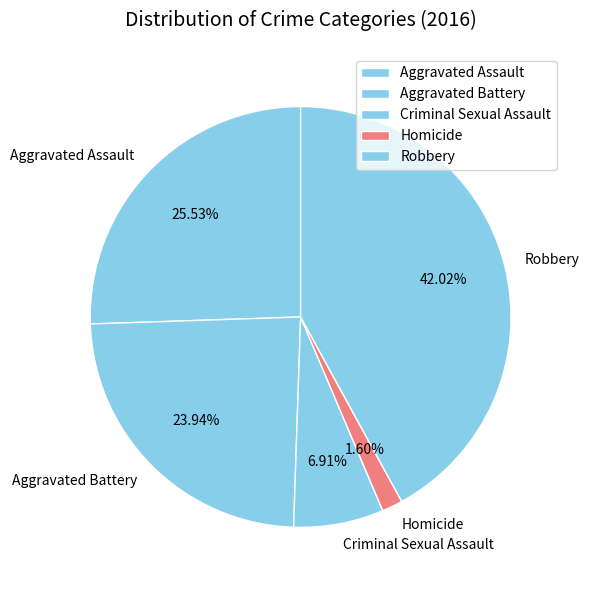

Which category has the biggest portion of the pie?

Robbery